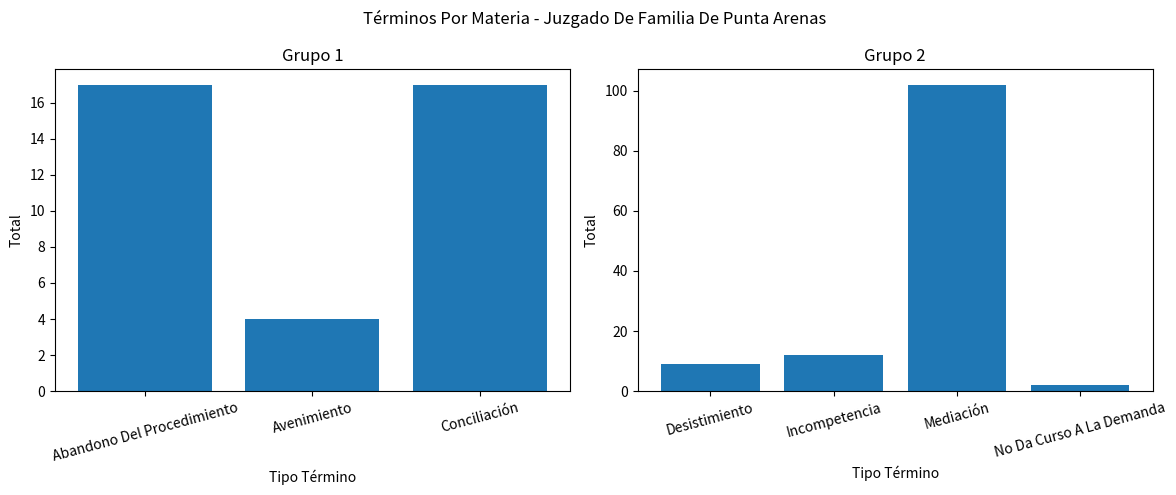

The chart shows a value of 141 at Mediación. True or false?

False